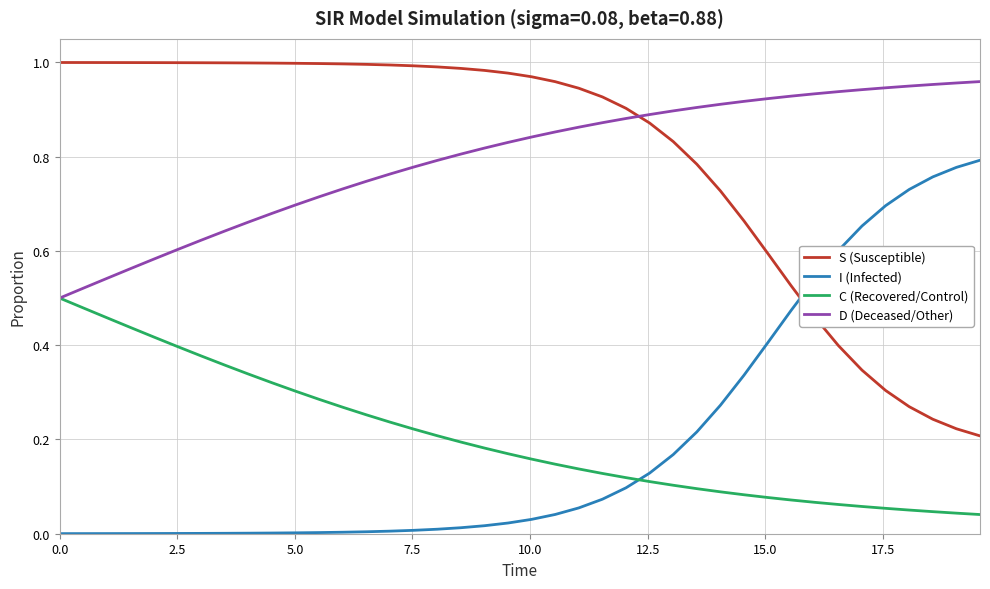

True or false: S (Susceptible) and C (Recovered/Control) cross at least once.

False